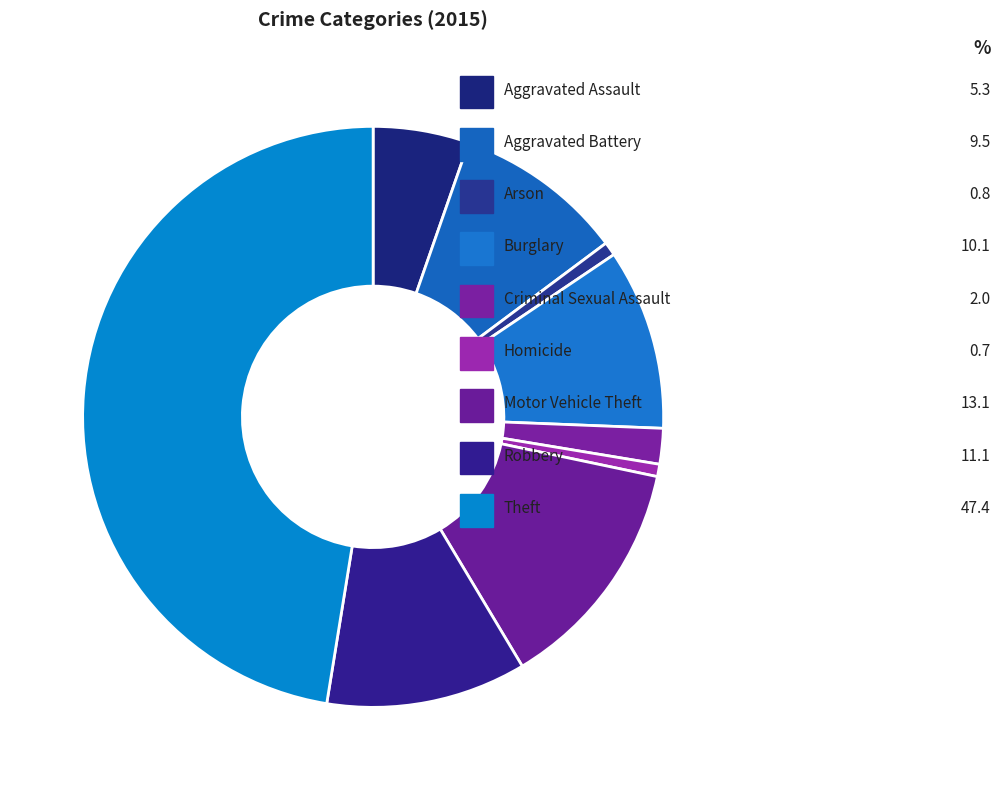

Which has a higher value, Homicide or Burglary?

Burglary